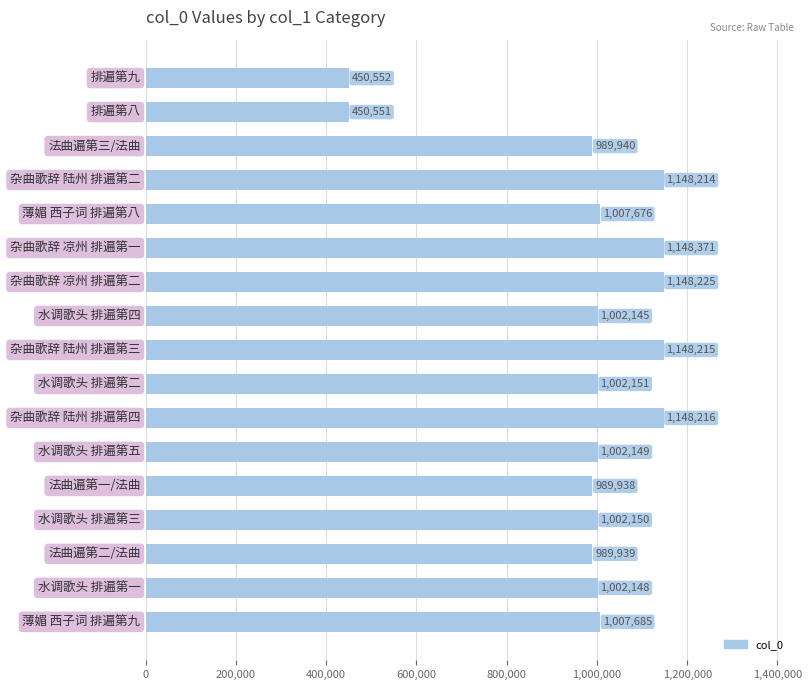

What is the value of the 6th bar from the top?

1148371